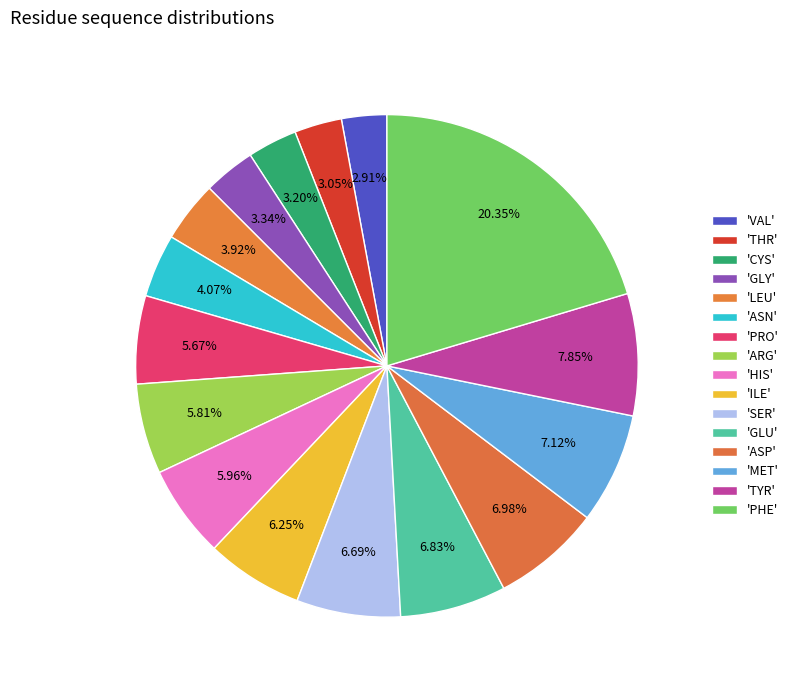

How many segments does this pie chart have?

16